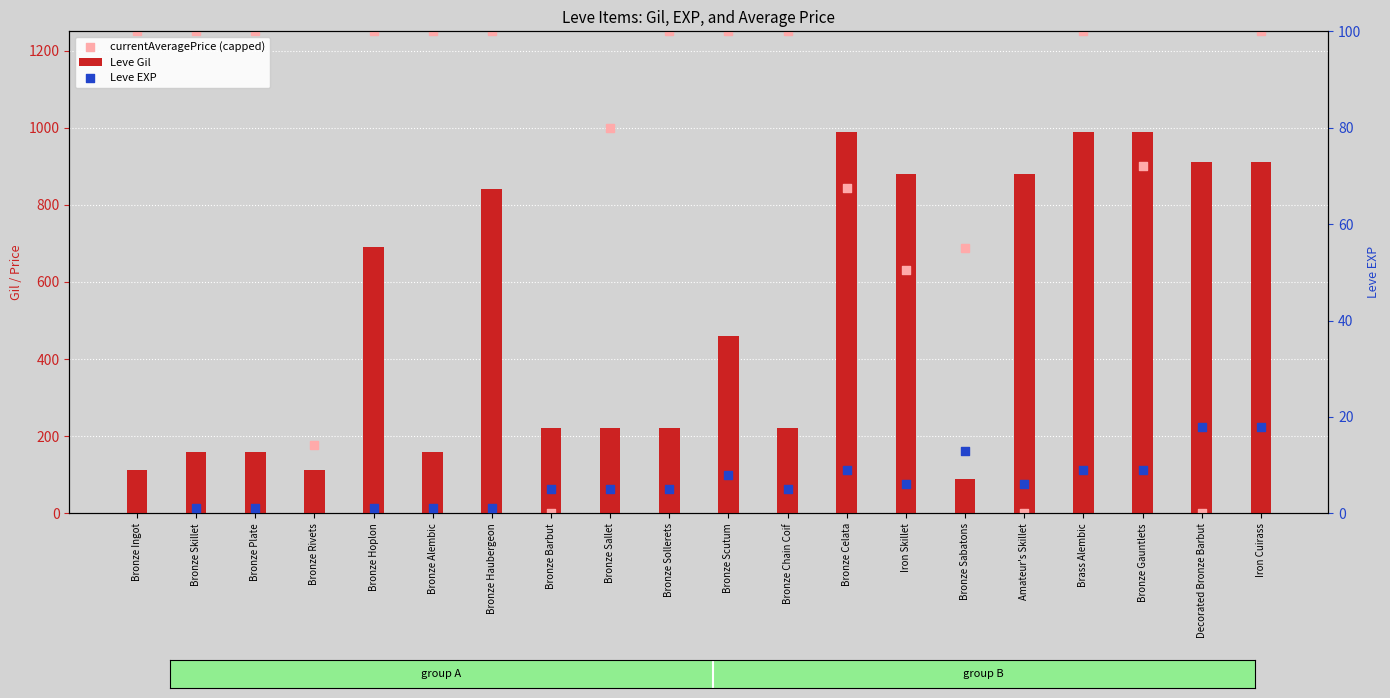

What is the total value across all series at Bronze Scutum?

1718